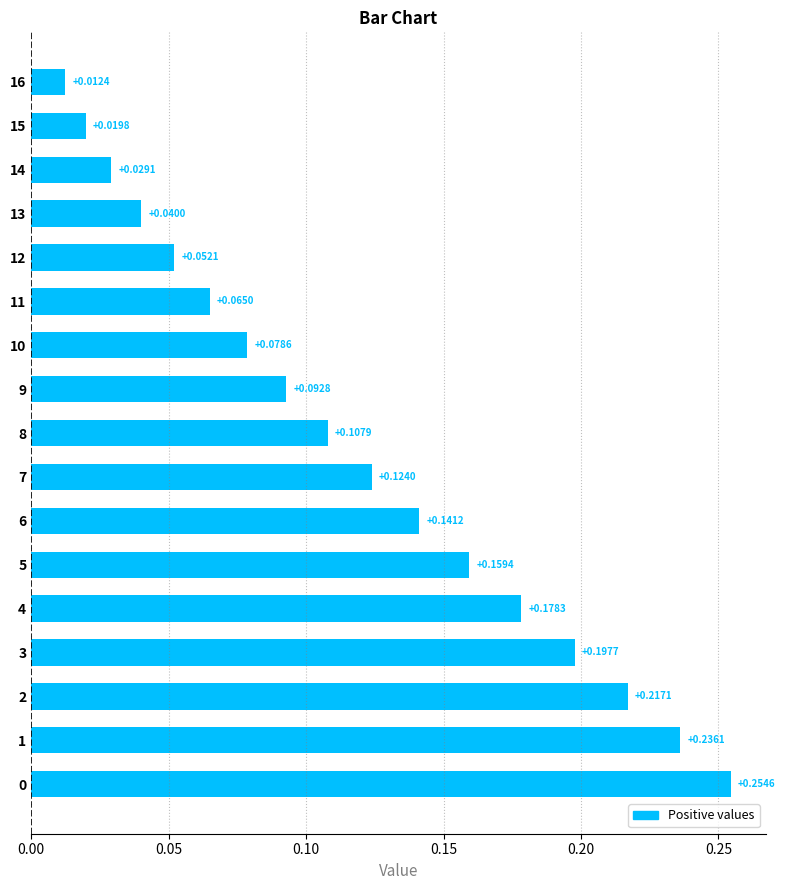

What is the sum of all values?

2.0